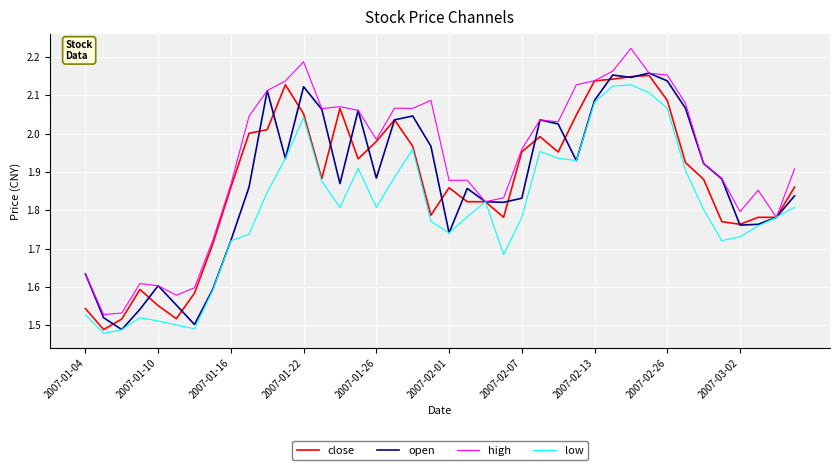

Which series has the largest total across all categories?

high